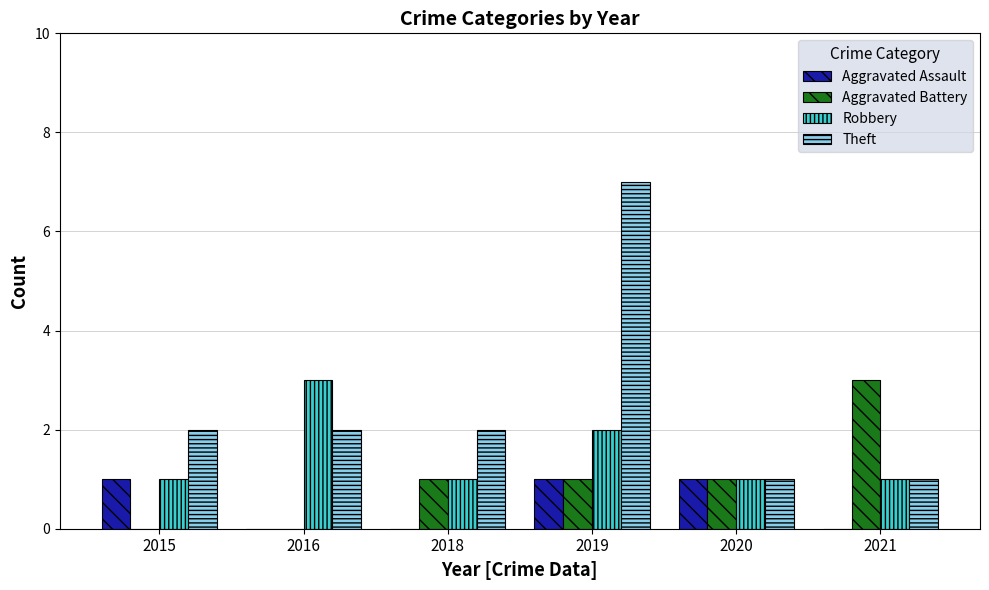

How many groups of bars are there?

6